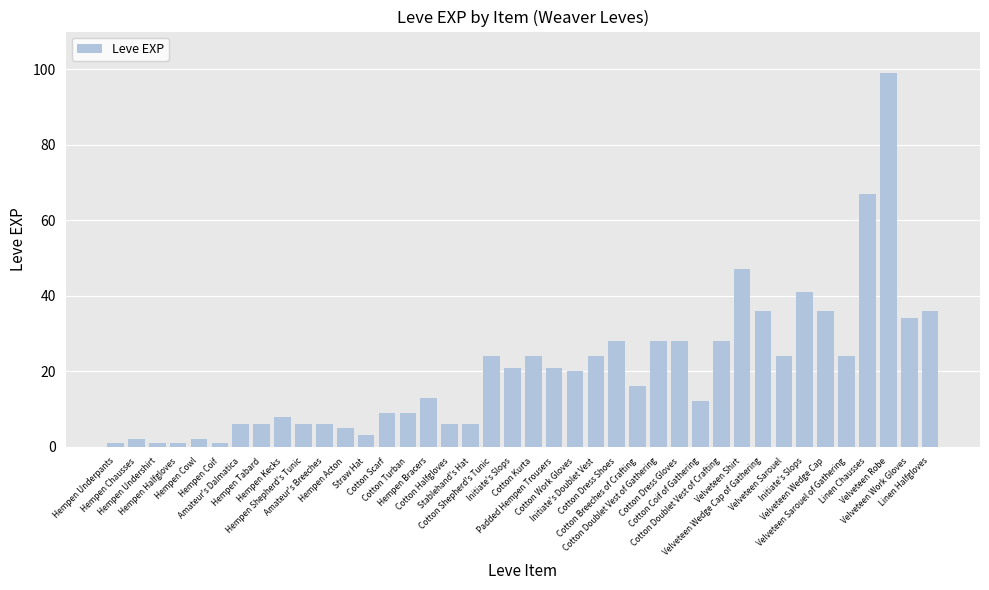

How many values are below 20?

20